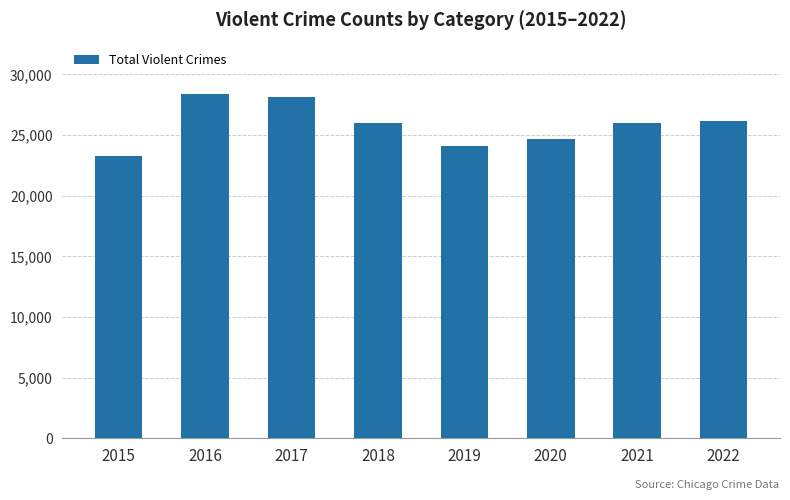

Approximately how many times larger is the value at 2021 compared to 2016?

0.9